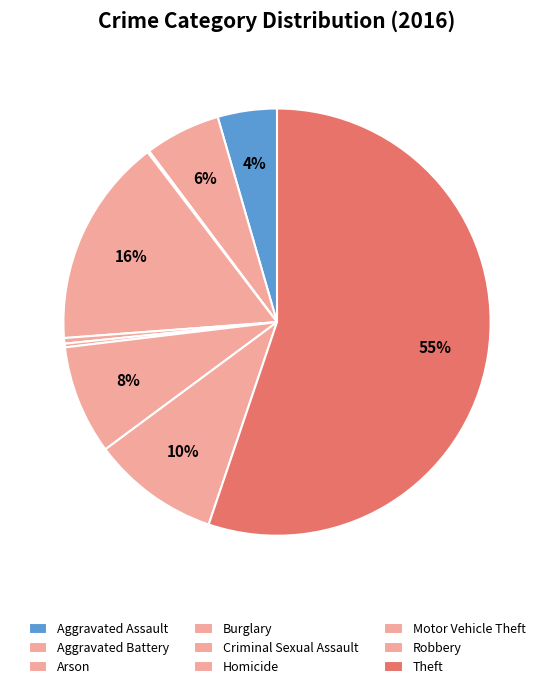

Between Robbery and Aggravated Battery, which is larger?

Robbery